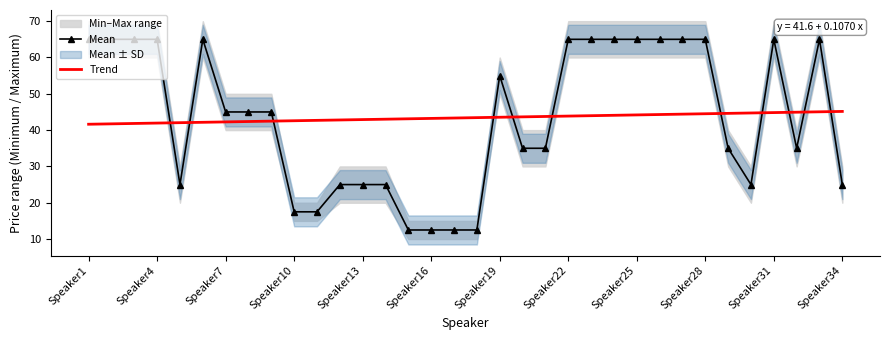

What is the maximum value shown in the chart?

65.0